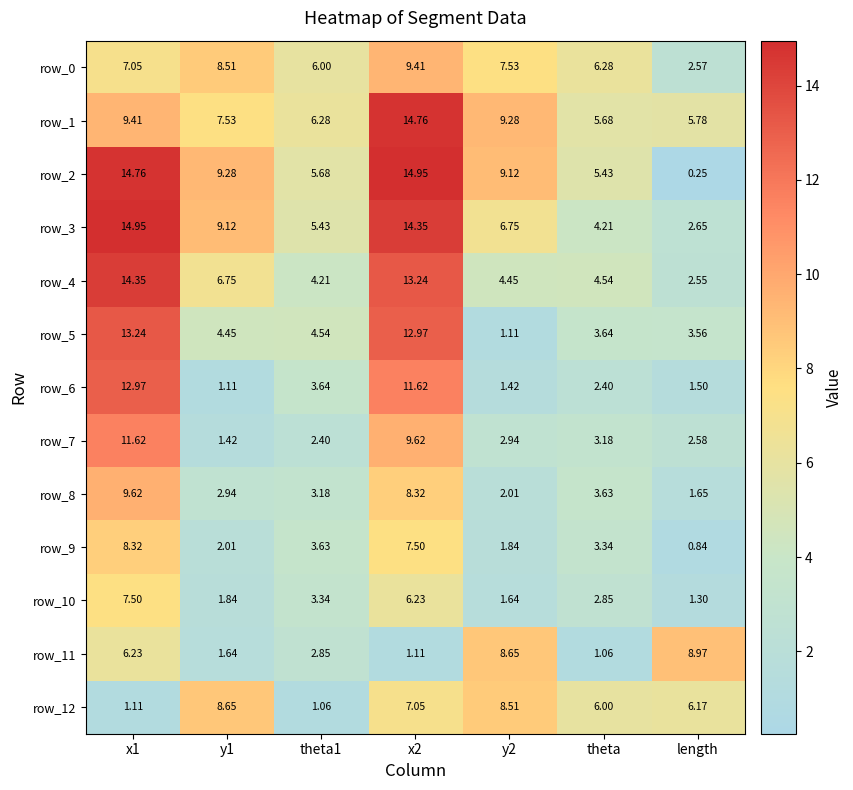

At which category does the chart reach its minimum across all series?

length